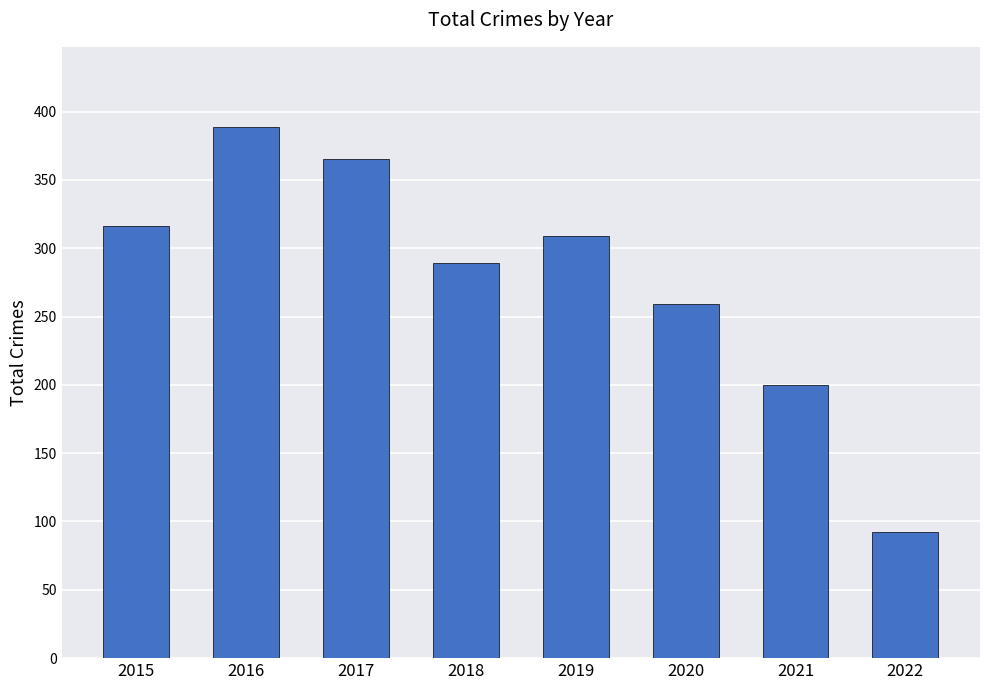

What is the value of the 6th bar from the left?

259